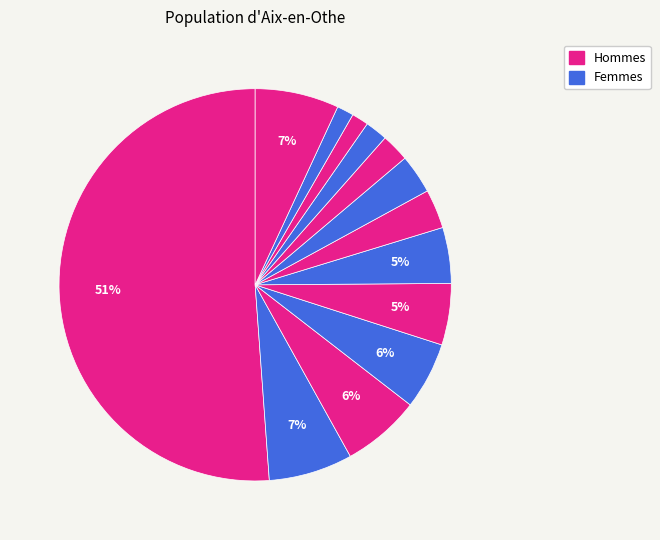

How many slices are in this pie chart?

13